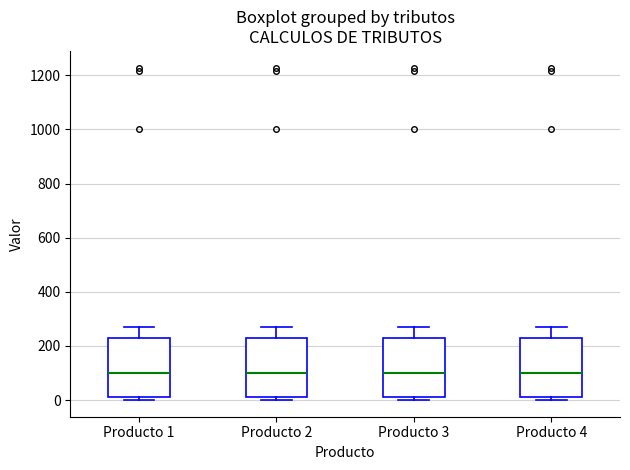

Reading left to right, transcribe this box plot: for each box, give where its median line is, the range the box spans, and where its two whiskers end, as read against the y-axis. The values are not printed on the chart, so give them approximately, as read against the axis.

Producto 1: median 100, box 20 to 220, whiskers 0 to 280
Producto 2: median 100, box 20 to 220, whiskers 0 to 280
Producto 3: median 100, box 20 to 220, whiskers 0 to 280
Producto 4: median 100, box 20 to 220, whiskers 0 to 280